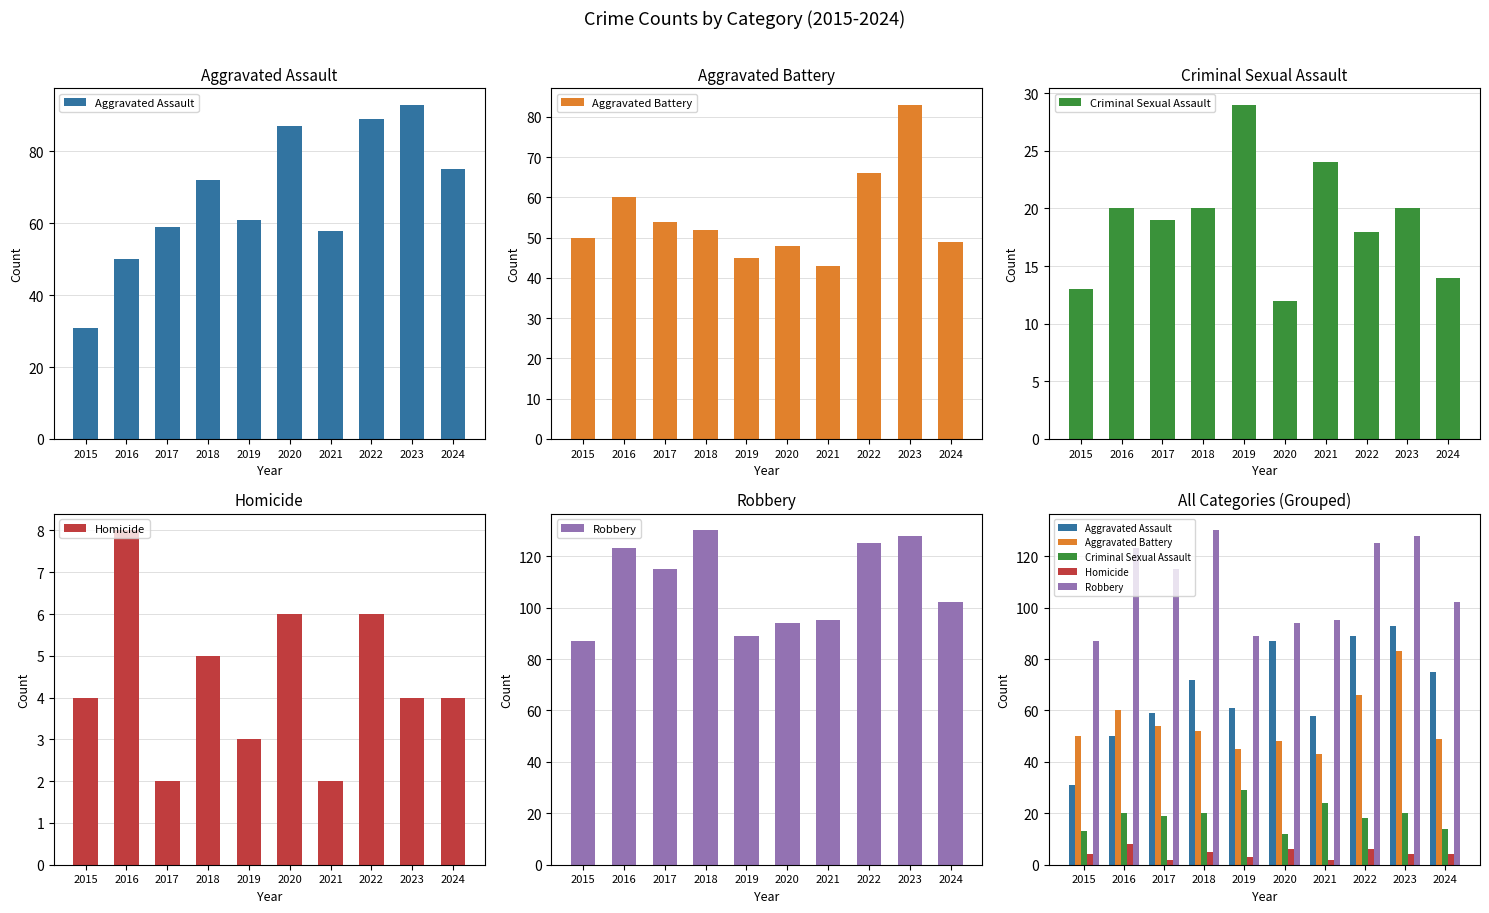

Between 2022 and 2018, which is larger?

2022